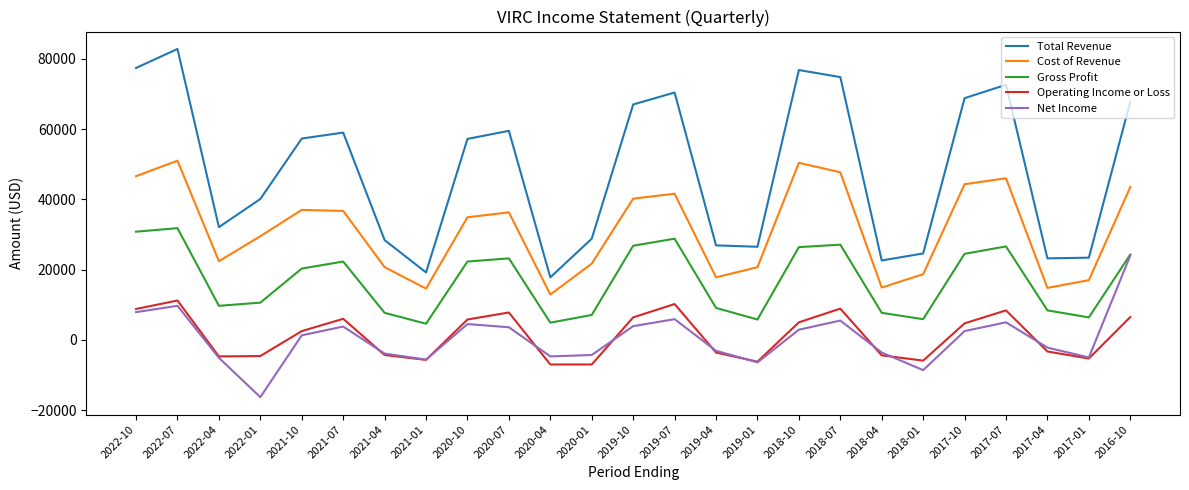

How many lines are shown in the chart?

5